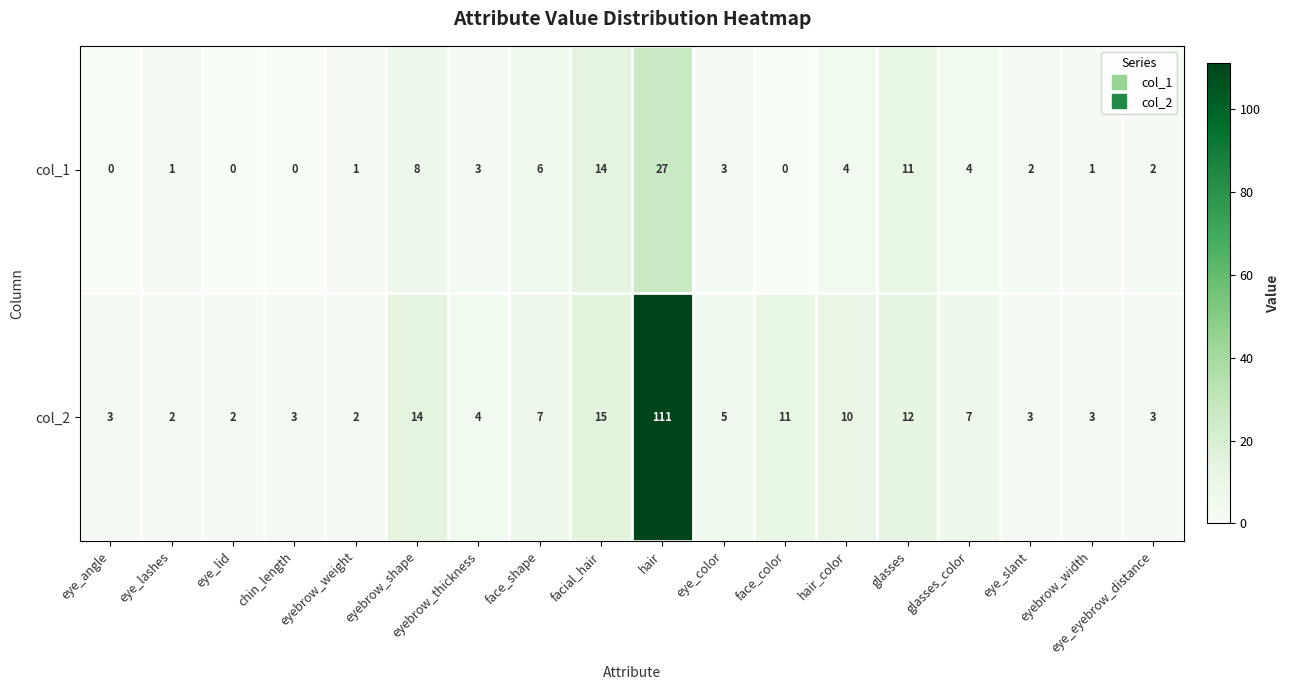

What is the total value across all series at eyebrow_shape?

22